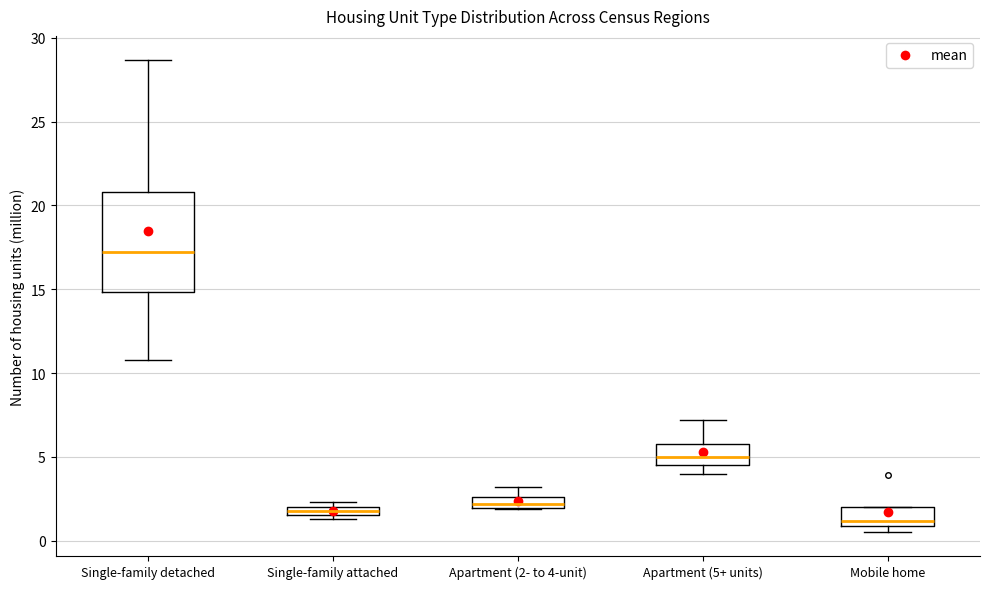

Where is the lower edge of the box for Single-family attached on the y-axis? The values are not printed on the chart, so give them approximately, as read against the axis.

1.5